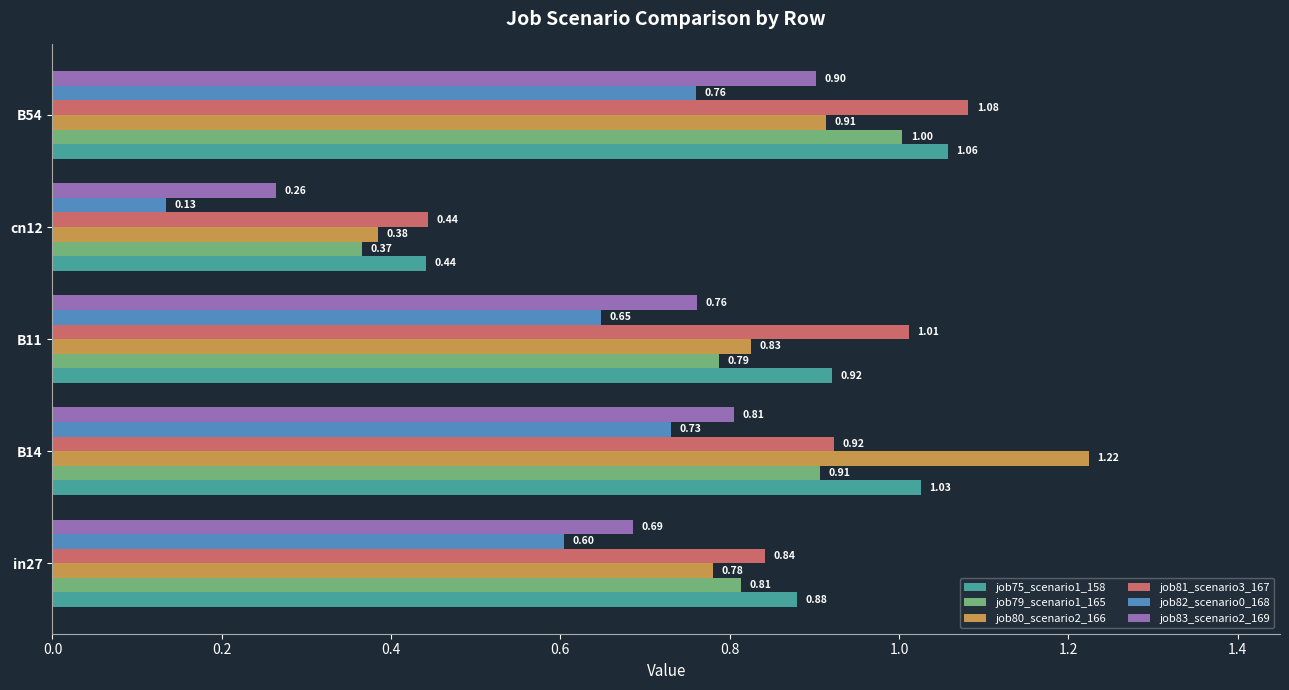

Rank the categories by job83_scenario2_169 value from highest to lowest.

B54, B14, B11, in27, cn12